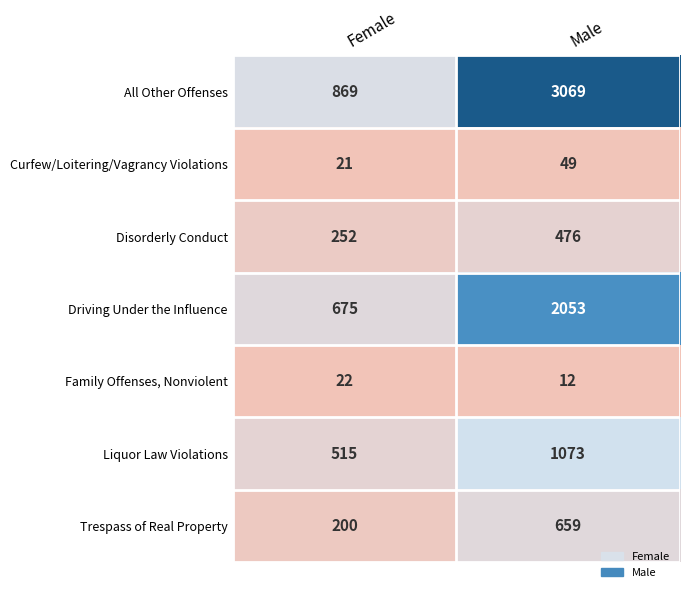

What is the average value of the Family Offenses, Nonviolent series?

17